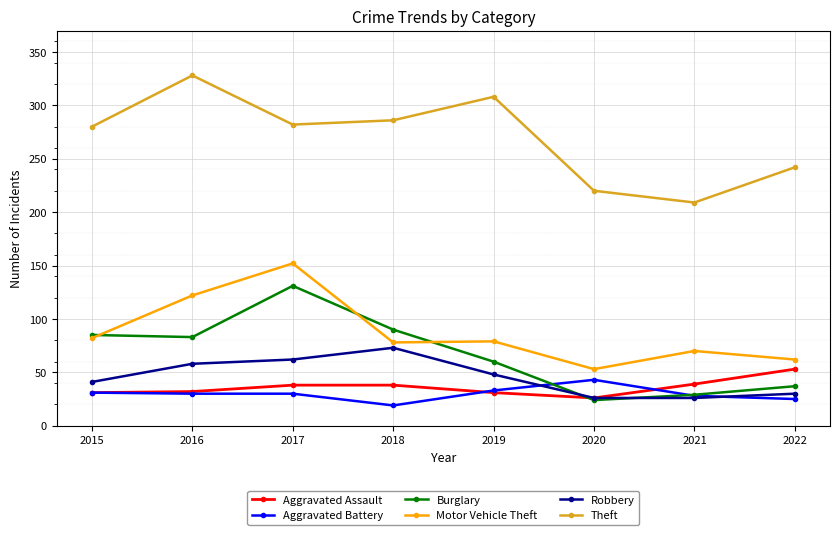

At which category does Burglary reach its first local peak?

2017